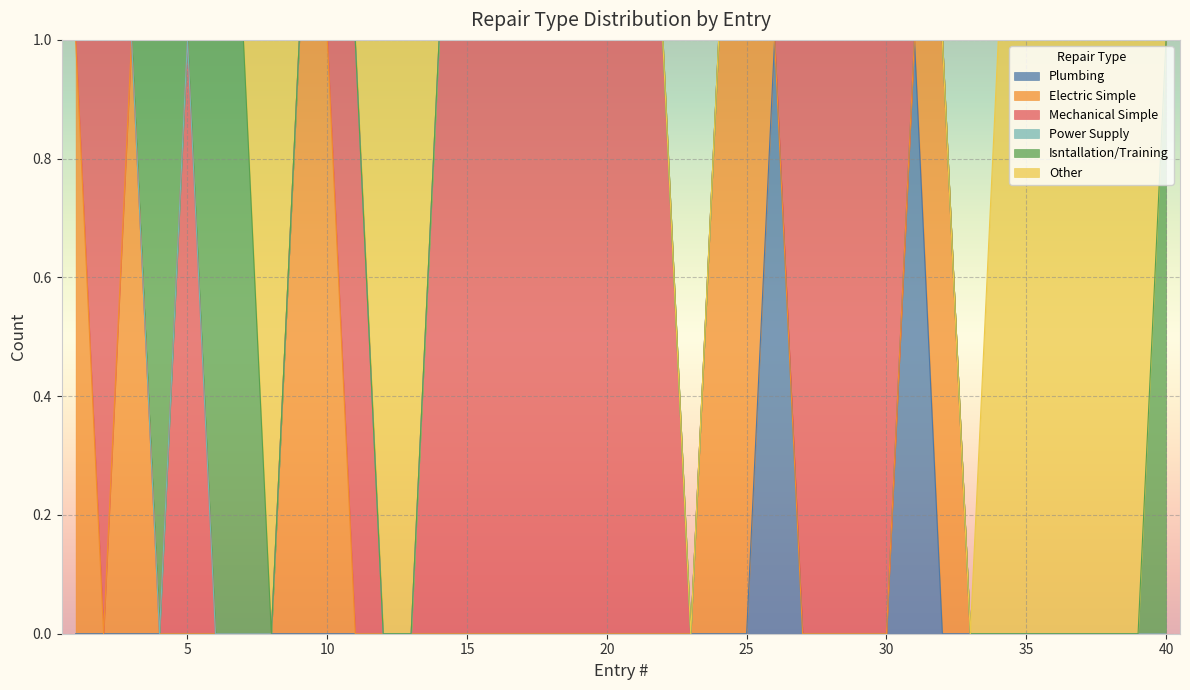

What is the difference between the highest and lowest values at 13?

1